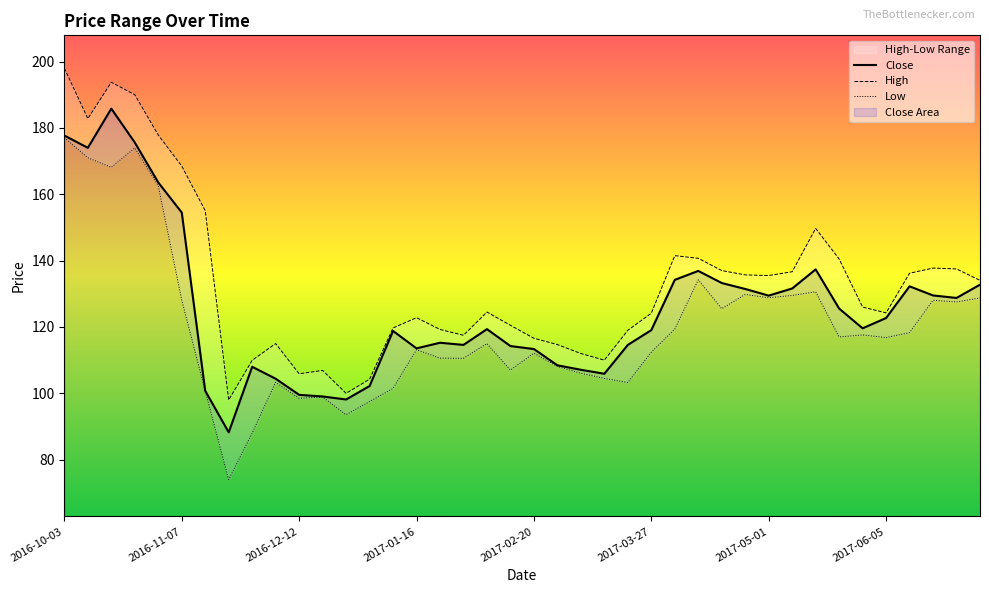

Is it true that Close equals 99.6 at 2016-12-12?

True